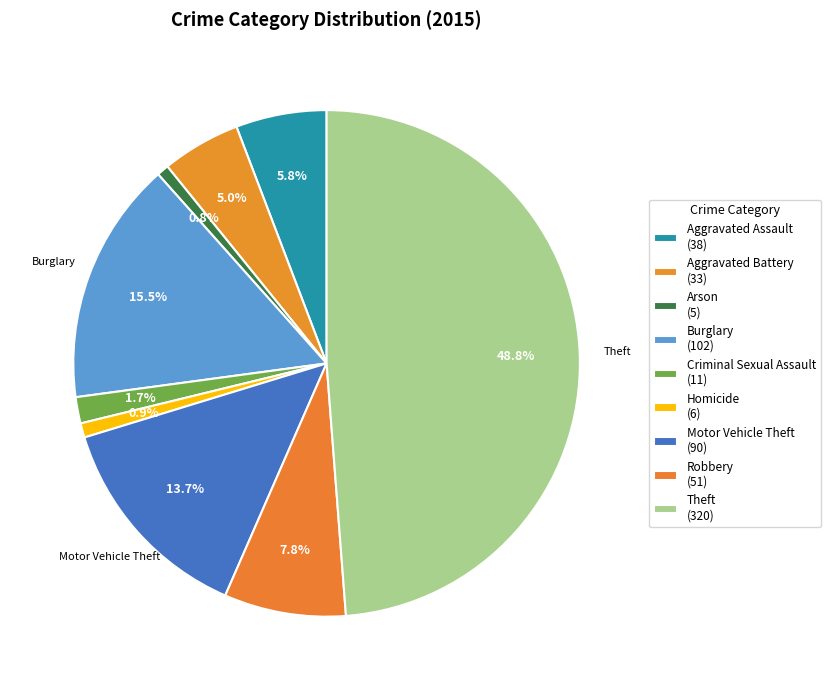

To the nearest percent, what portion does Theft represent?

49%